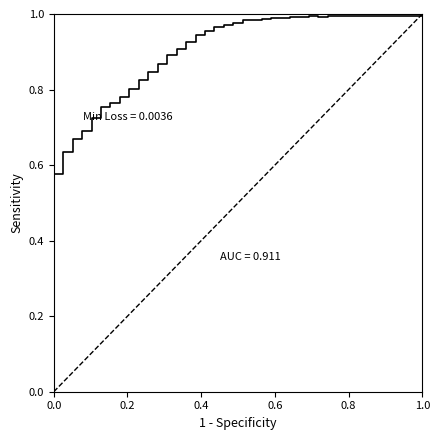

What is the difference between the maximum and minimum values?

0.4